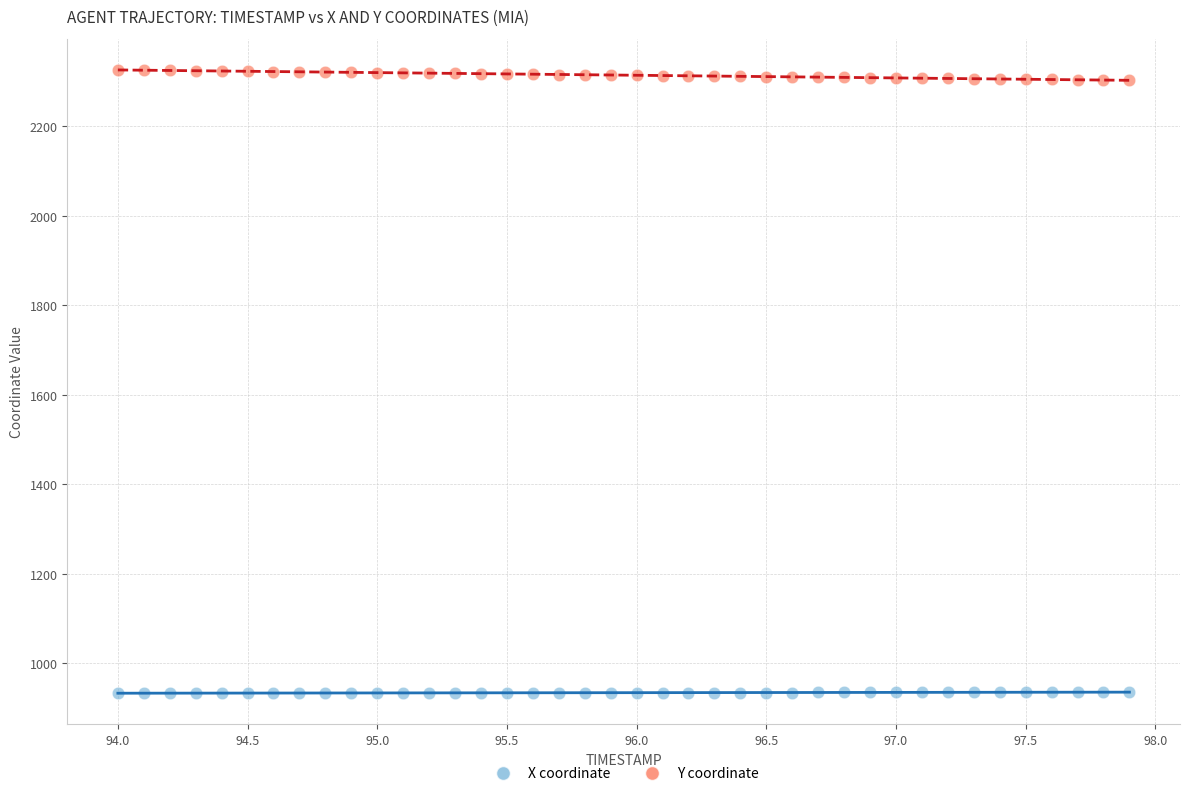

Across all data points, what is the range of Y values (max minus min)?

1393.3